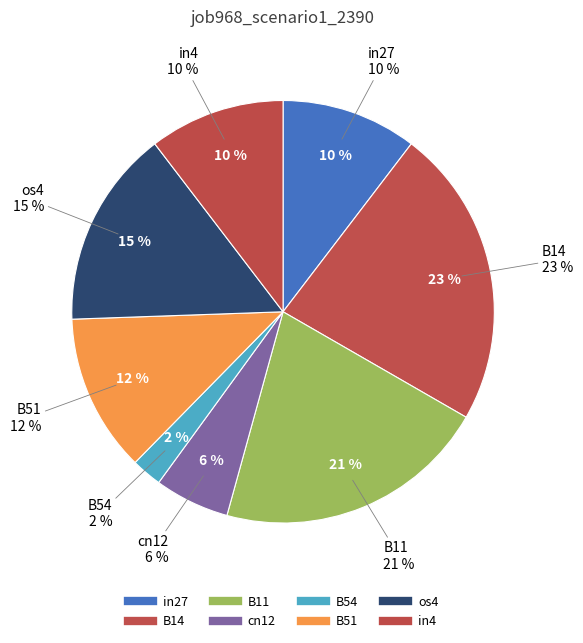

How many segments does this pie chart have?

8